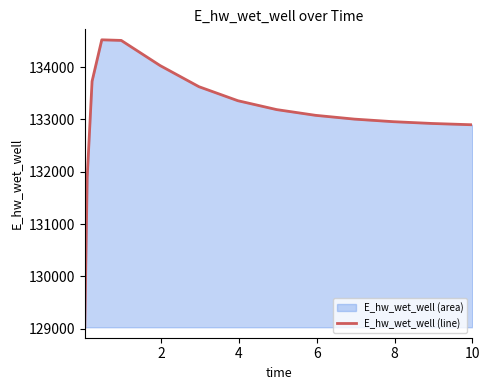

What is the difference between the maximum and minimum values?

5489.8